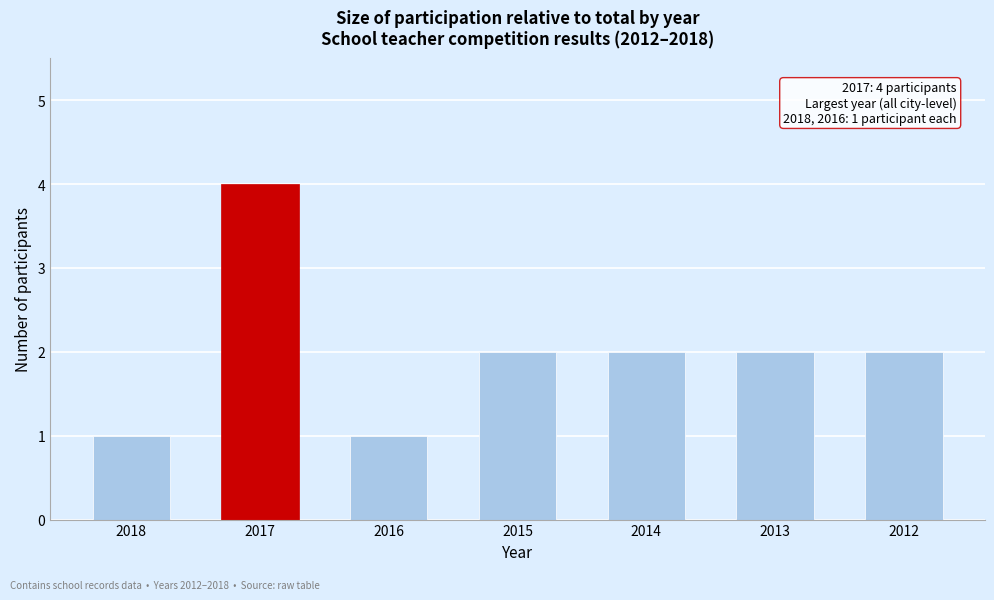

Reading left to right, transcribe all the data shown in this chart.

2018=1	2017=4	2016=1	2015=2	2014=2	2013=2	2012=2